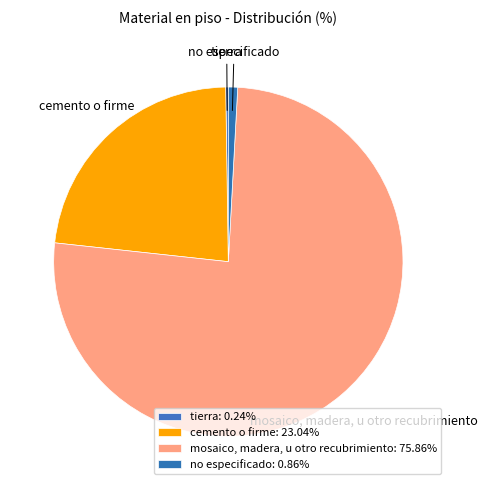

Is it true that cemento o firme is 36% of the pie?

False